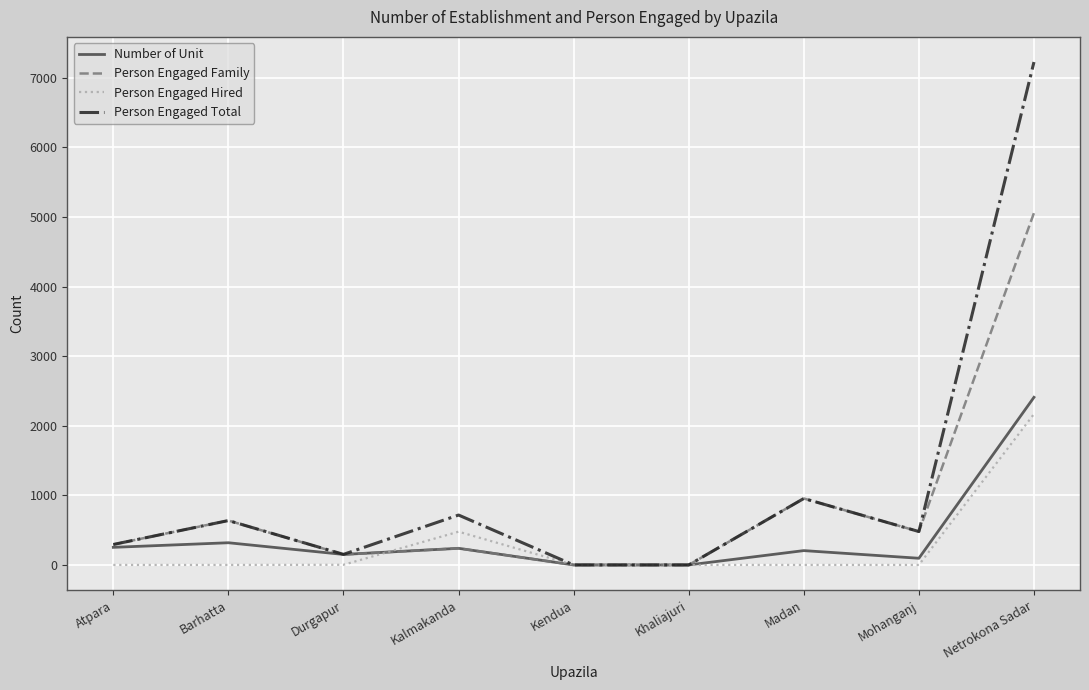

Does the chart display data point markers on the line(s)?

No